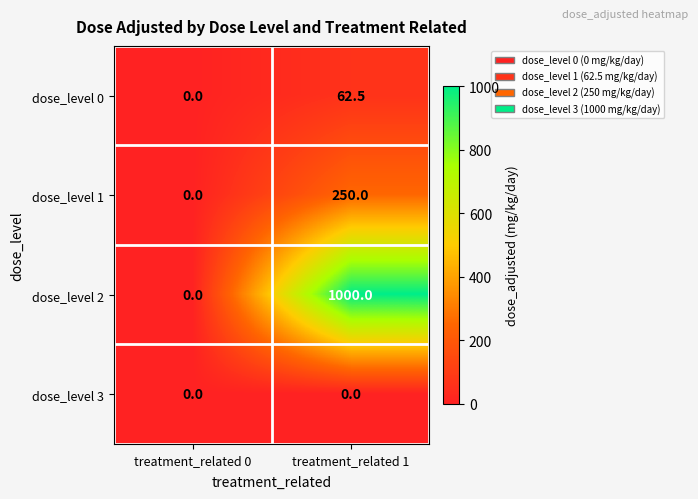

Reading left to right, list all the values displayed in this chart.

dose_level 0: 0.0	62.5
dose_level 1: 0.0	250.0
dose_level 2: 0.0	1000.0
dose_level 3: 0.0	0.0